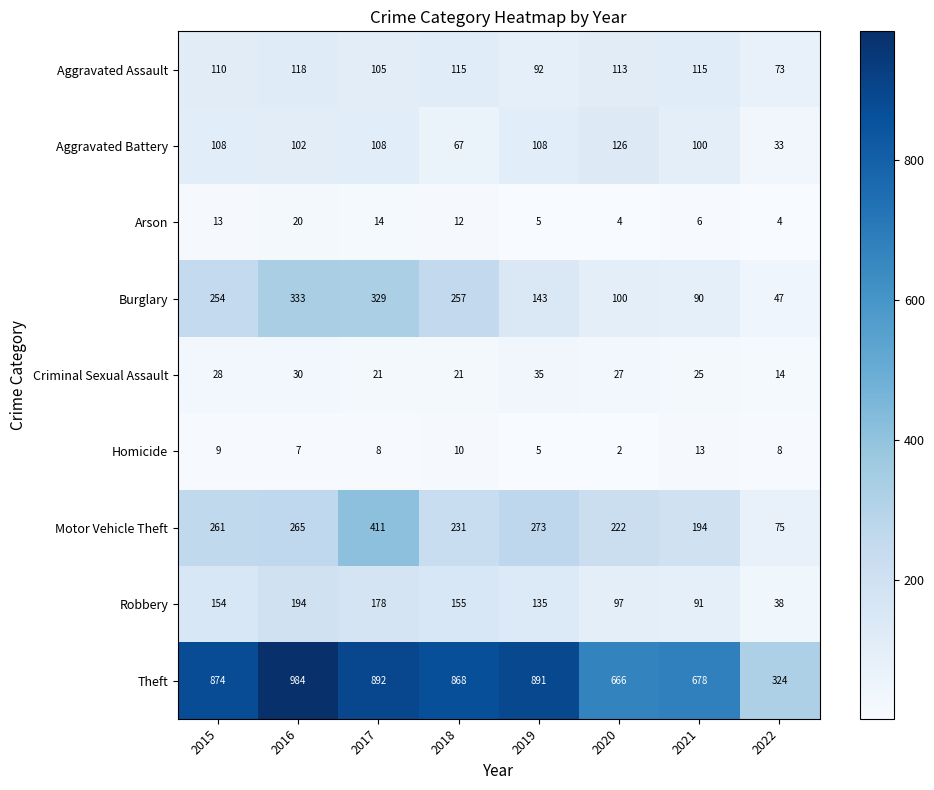

Which series has the largest total across all categories?

Theft